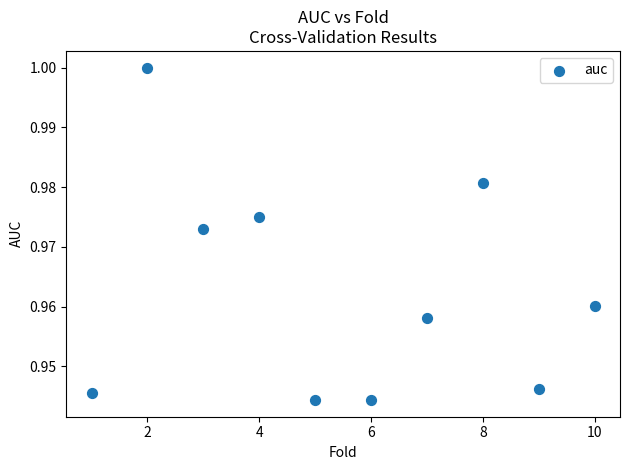

What is the range of X values (max minus min)?

9.0